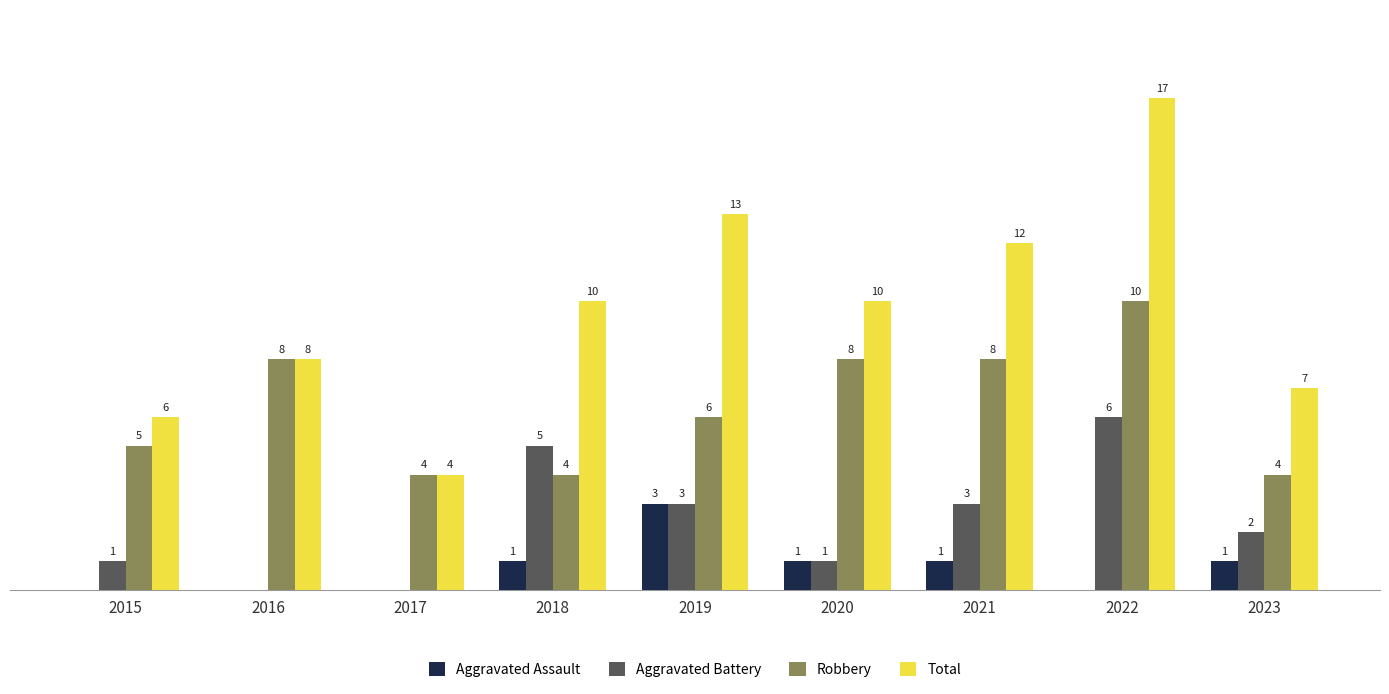

Is the value of Total at 2023 greater than the value of Aggravated Battery at 2018?

Yes